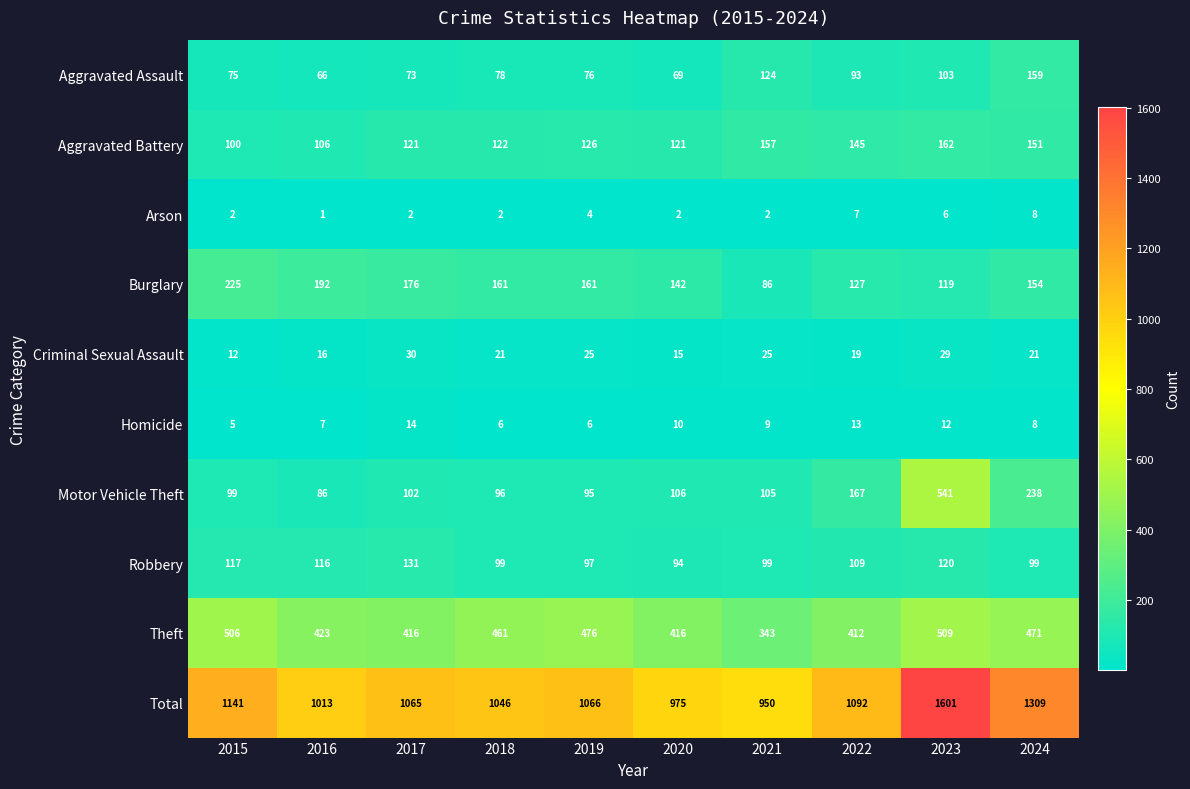

What is the average value of the Robbery series?

108